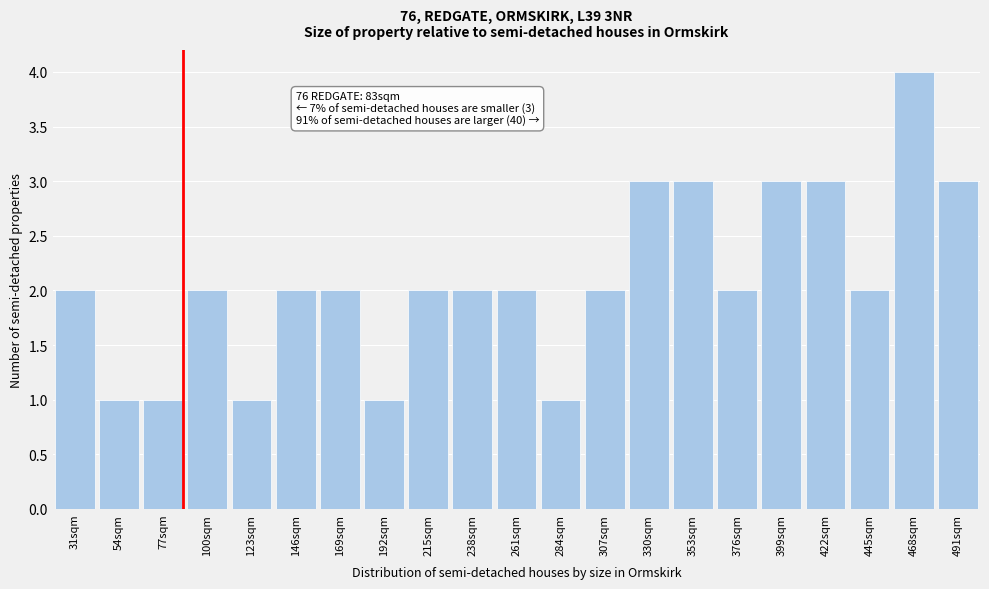

Reading left to right, extract all data points from this chart.

31sqm=2	54sqm=1	77sqm=1	100sqm=2	123sqm=1	146sqm=2	169sqm=2	192sqm=1	215sqm=2	238sqm=2	261sqm=2	284sqm=1	307sqm=2	330sqm=3	353sqm=3	376sqm=2	399sqm=3	422sqm=3	445sqm=2	468sqm=4	491sqm=3